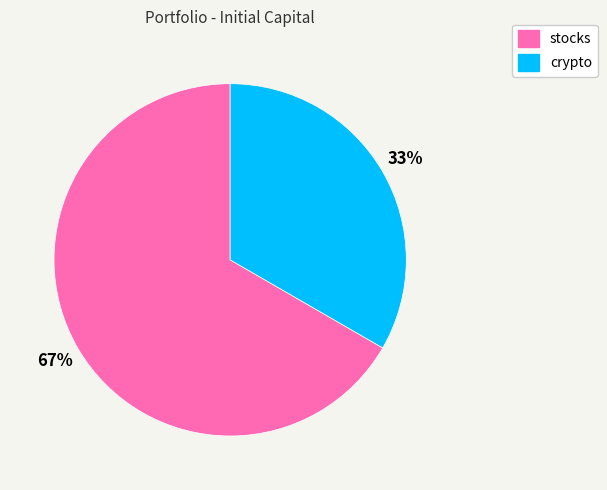

To the nearest percent, what percentage of the pie is stocks?

67%